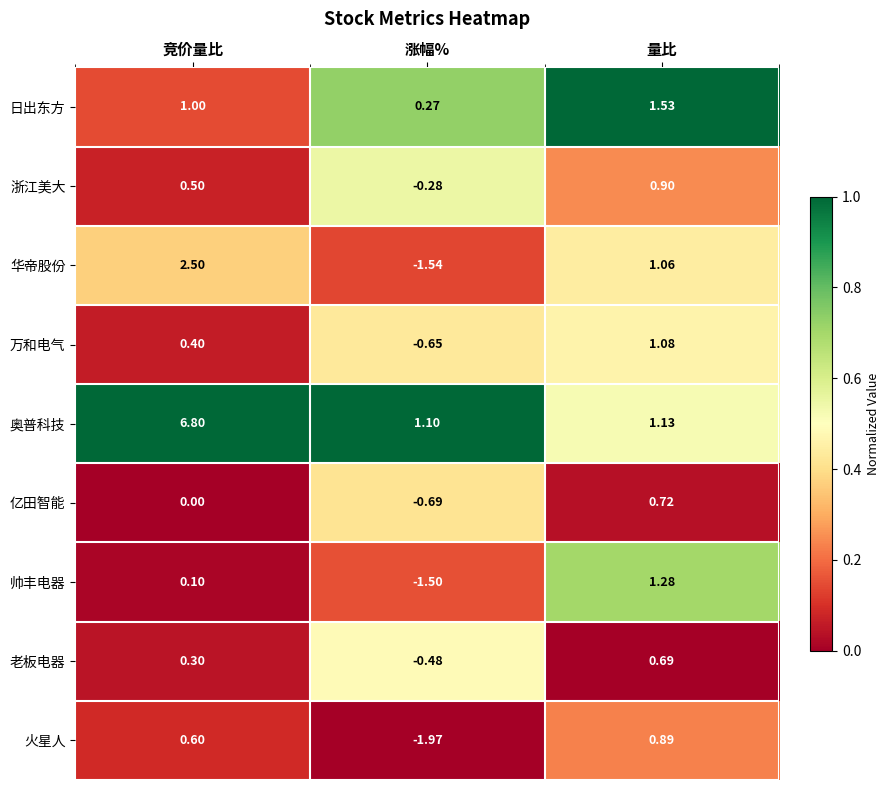

What is the difference between the highest and lowest values at 竞价量比?

6.8